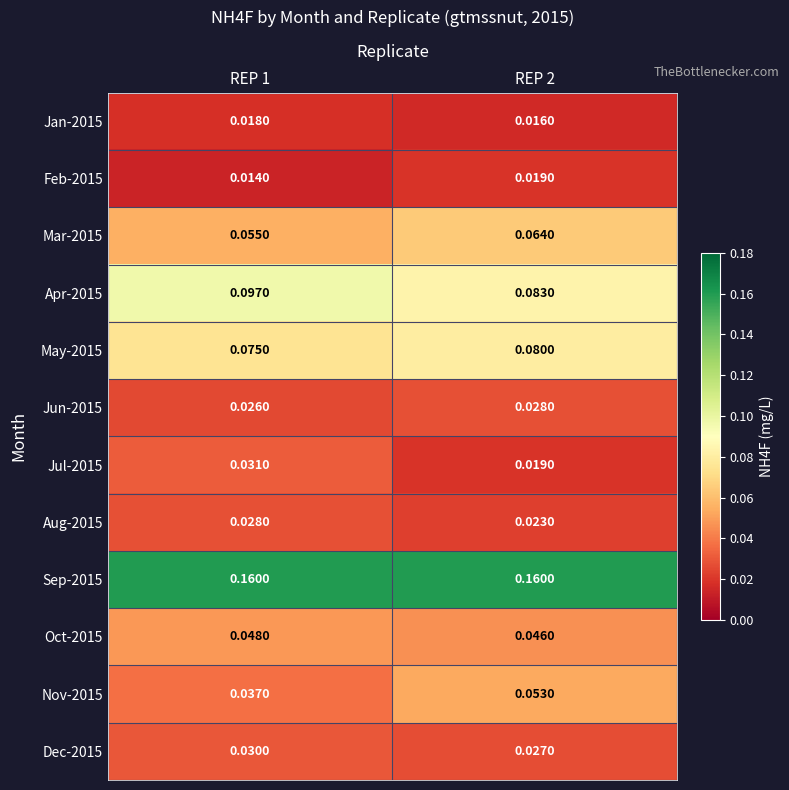

Is the value of Jun-2015 at REP 1 greater than the value of Nov-2015 at REP 2?

No